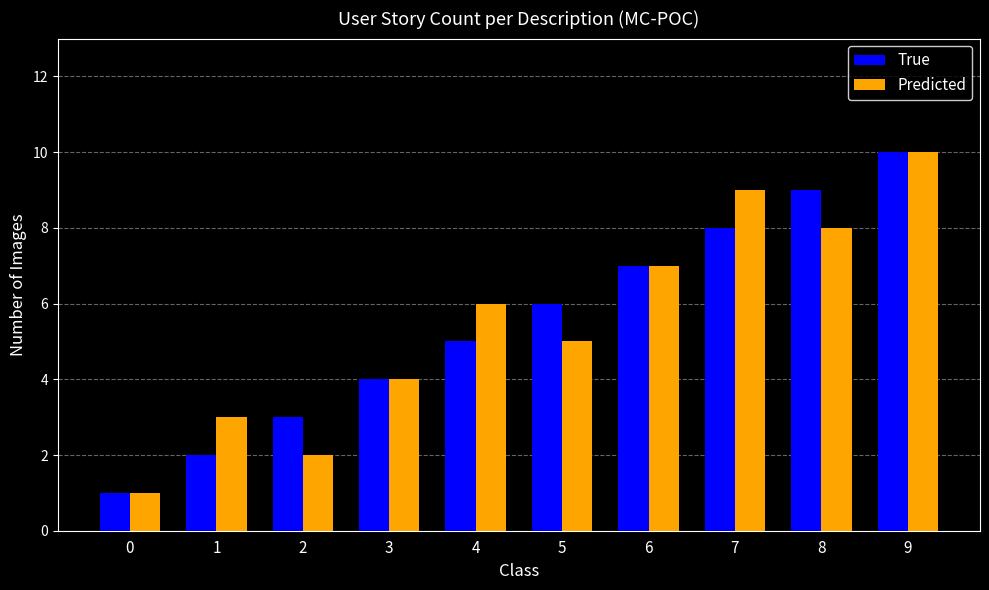

At which label does Predicted reach its peak?

9